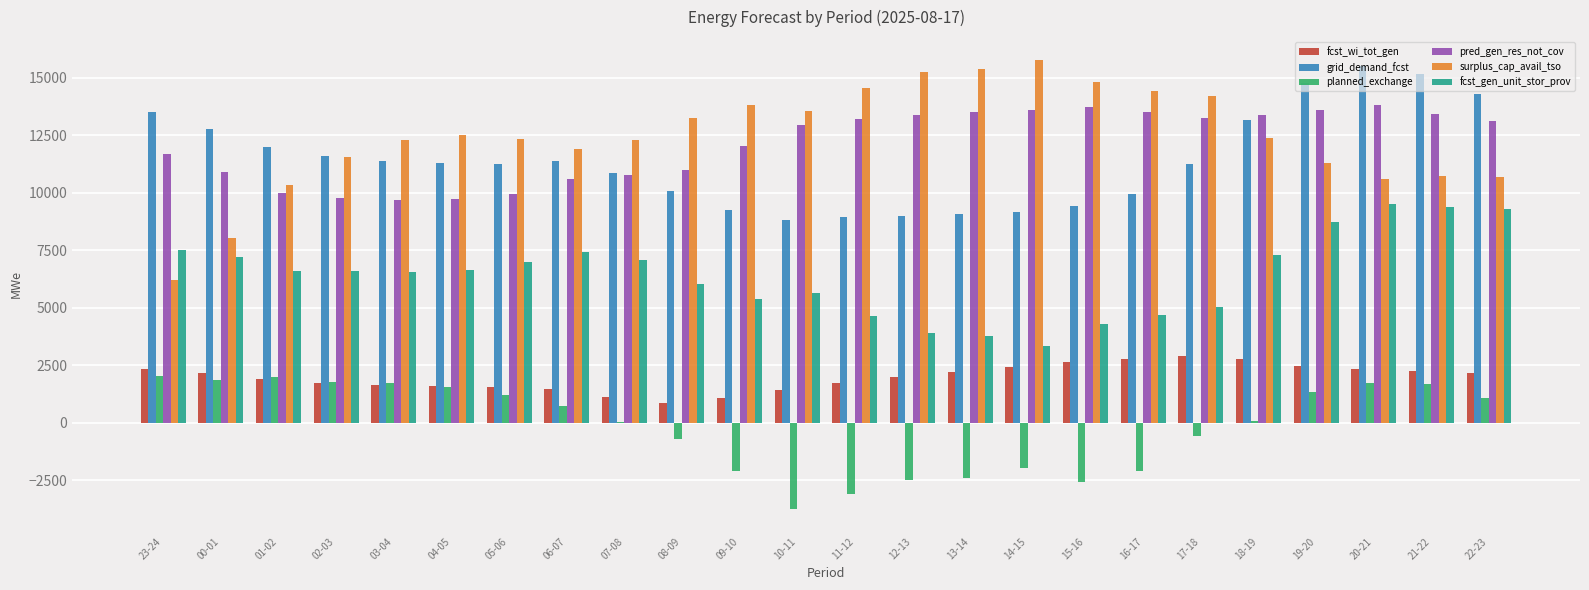

What is the sum of all fcst_gen_unit_stor_prov values?

153475